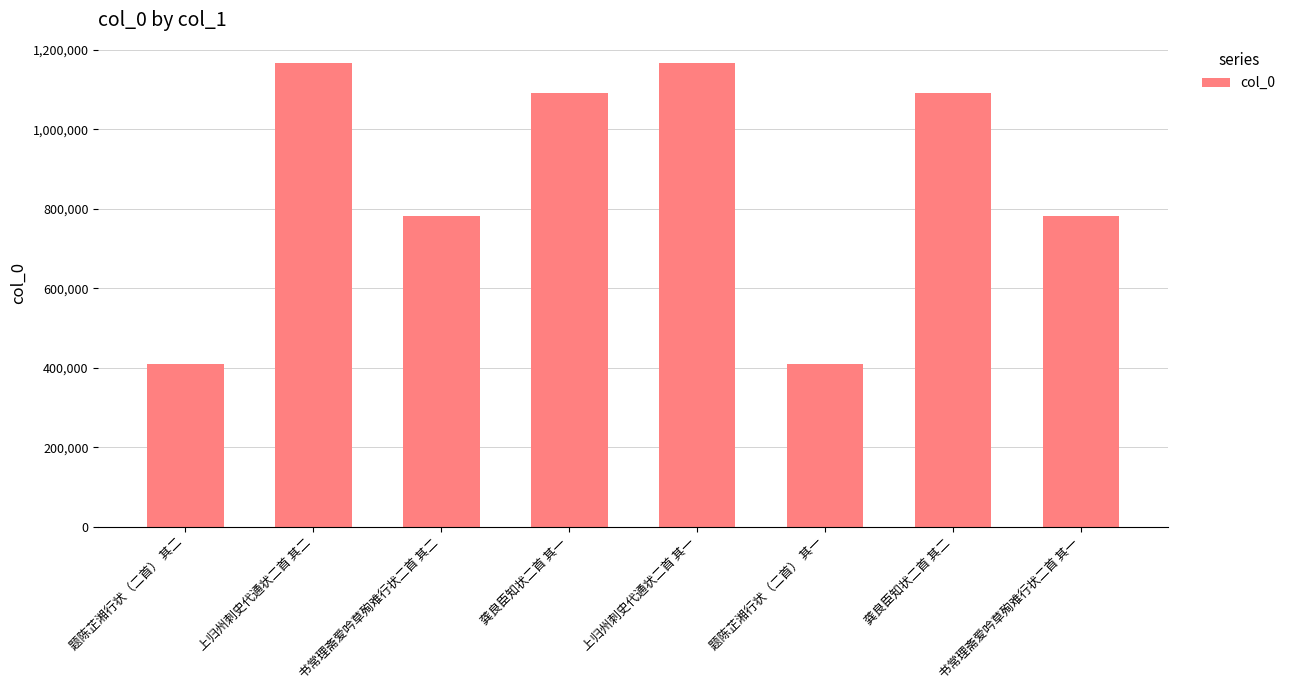

Is it true that the value at 龚良臣知状二首 其二 is 1091342?

True